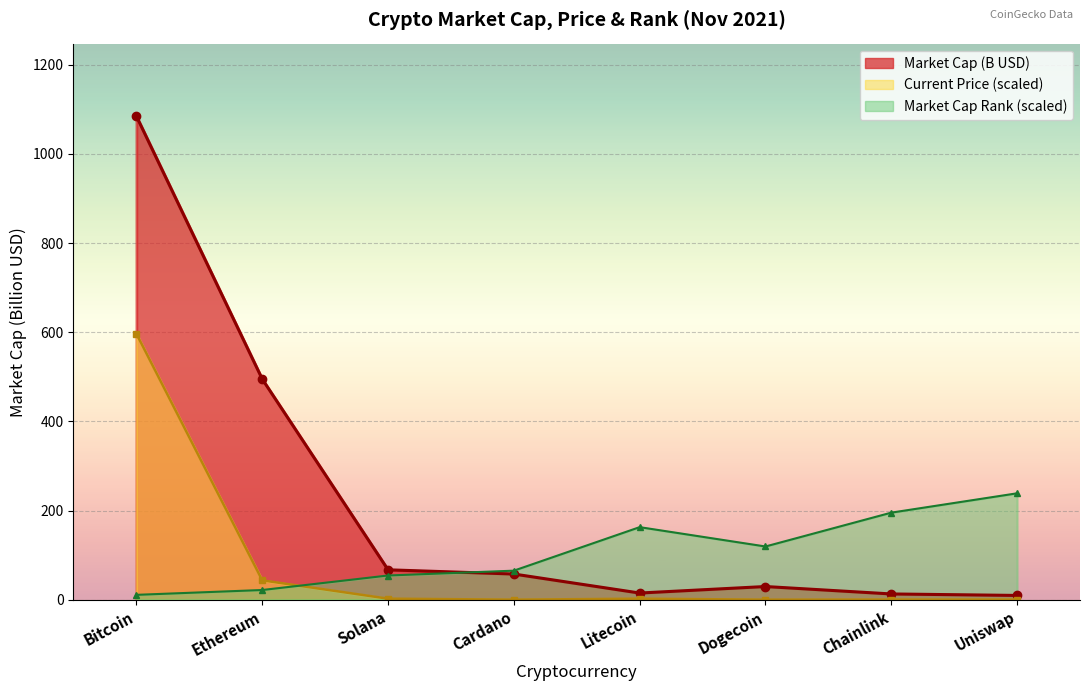

Is it true that Current Price line equals 0.3 at Chainlink?

True